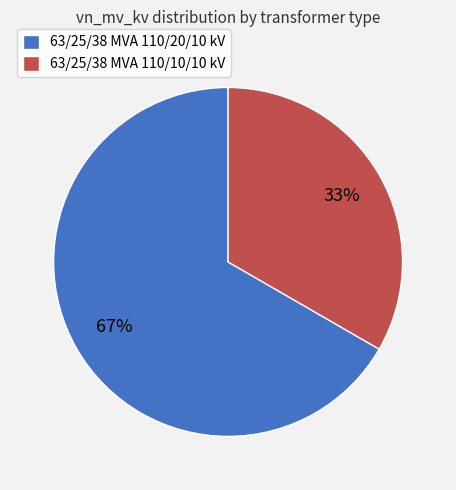

What is the largest slice in the pie chart?

63/25/38 MVA 110/20/10 kV